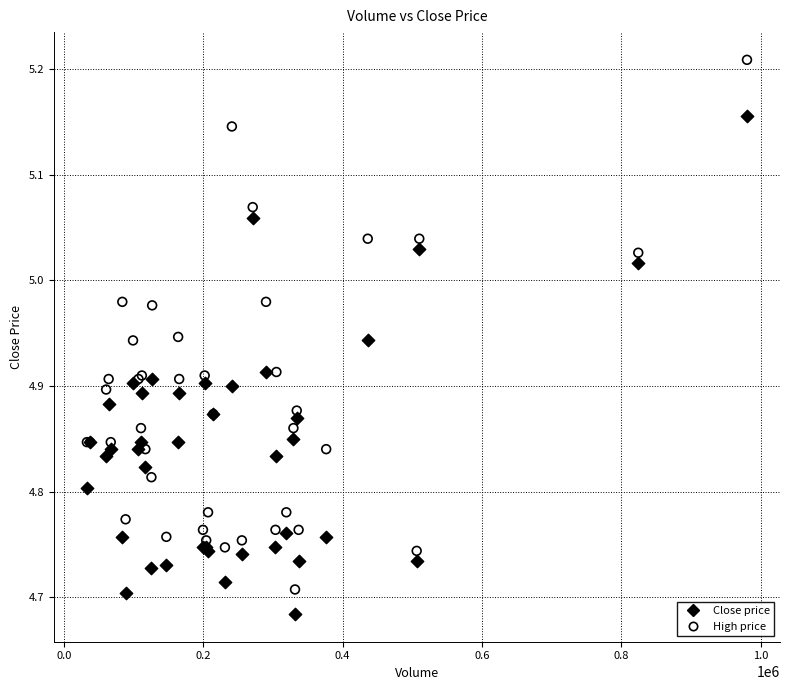

Which series contains the highest Y value?

High price